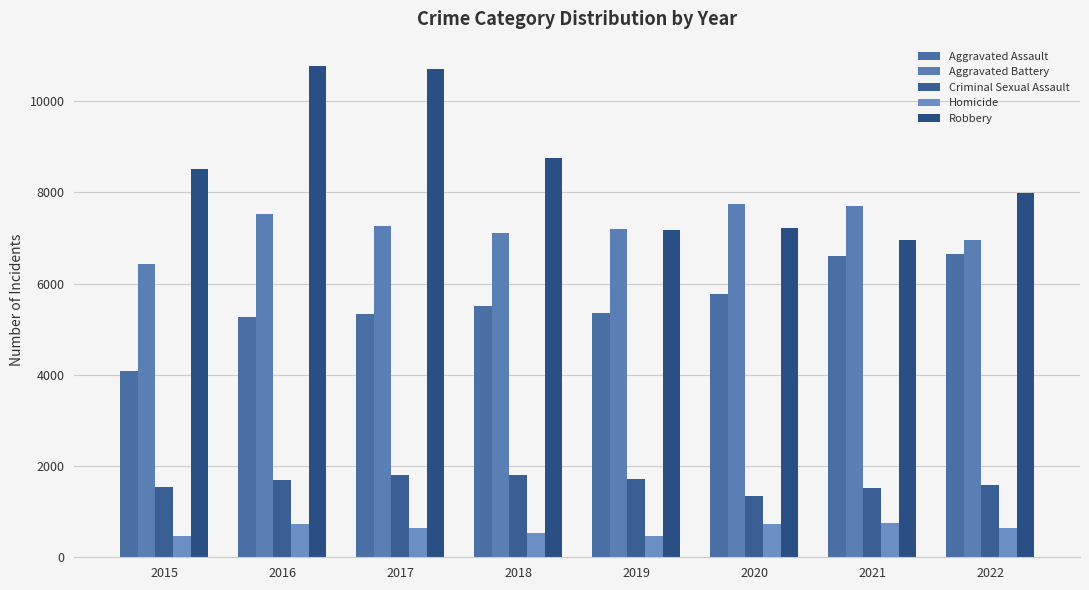

Reading left to right, list all the values displayed in this chart.

Aggravated Assault: 2015=4090	2016=5267	2017=5342	2018=5507	2019=5362	2020=5763	2021=6607	2022=6637
Aggravated Battery: 2015=6434	2016=7533	2017=7254	2018=7114	2019=7205	2020=7743	2021=7691	2022=6944
Criminal Sexual Assault: 2015=1536	2016=1698	2017=1798	2018=1806	2019=1724	2020=1335	2021=1527	2022=1589
Homicide: 2015=457	2016=720	2017=632	2018=540	2019=462	2020=724	2021=746	2022=645
Robbery: 2015=8516	2016=10764	2017=10698	2018=8759	2019=7179	2020=7221	2021=6950	2022=7992